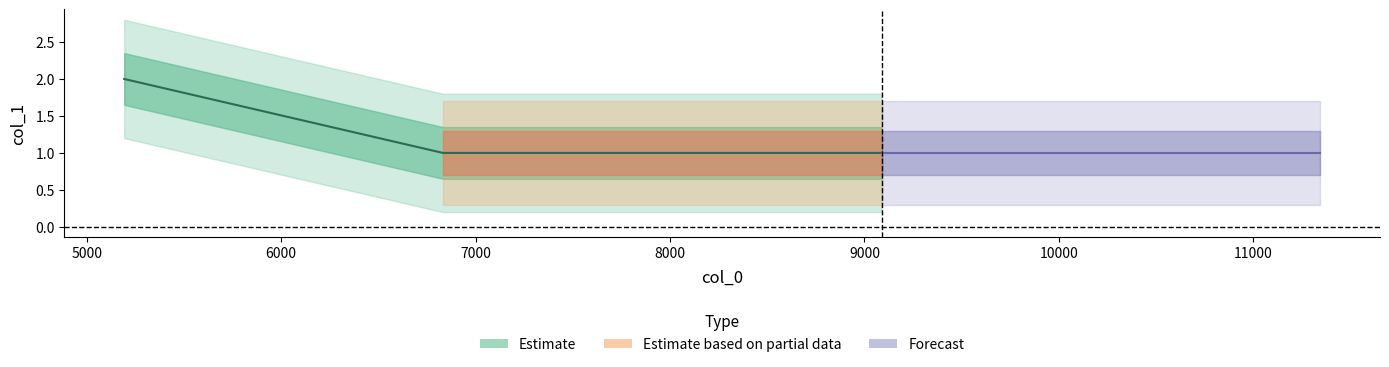

Reading left to right, extract all data points from this chart.

5193=2	6832=1	9088=1